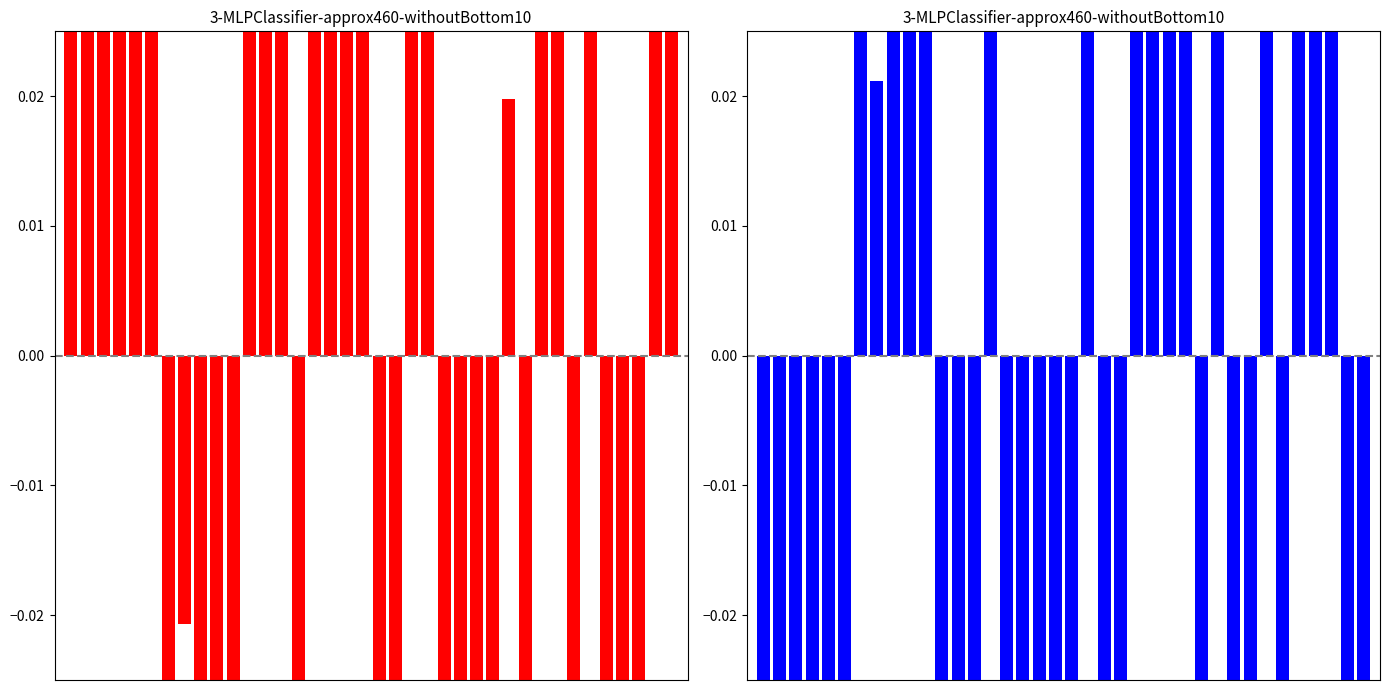

At how many categories does at least one series exceed 0?

37